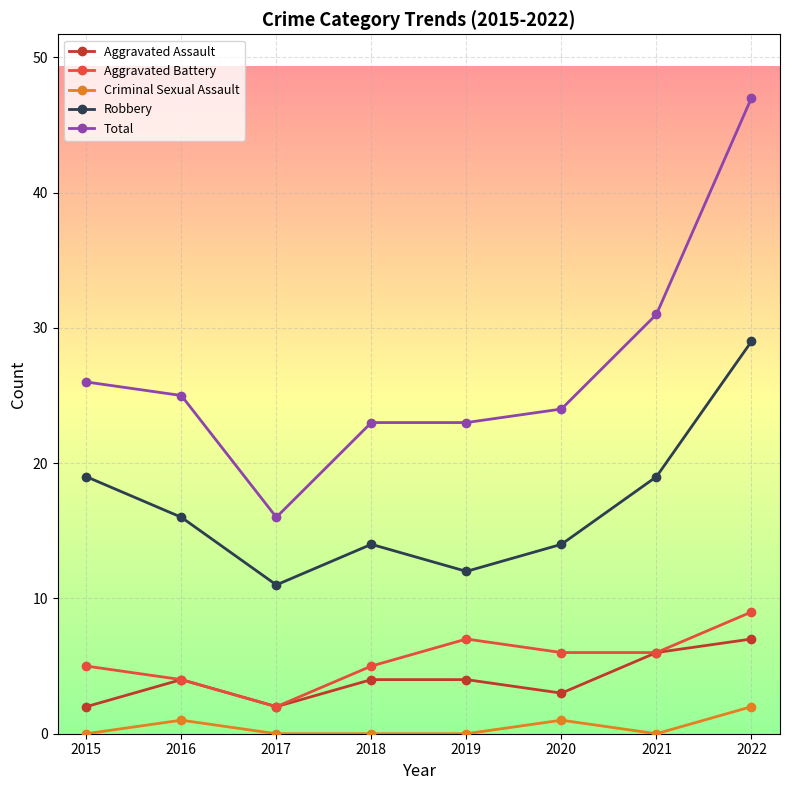

How many values in the Aggravated Battery series are below 6?

4